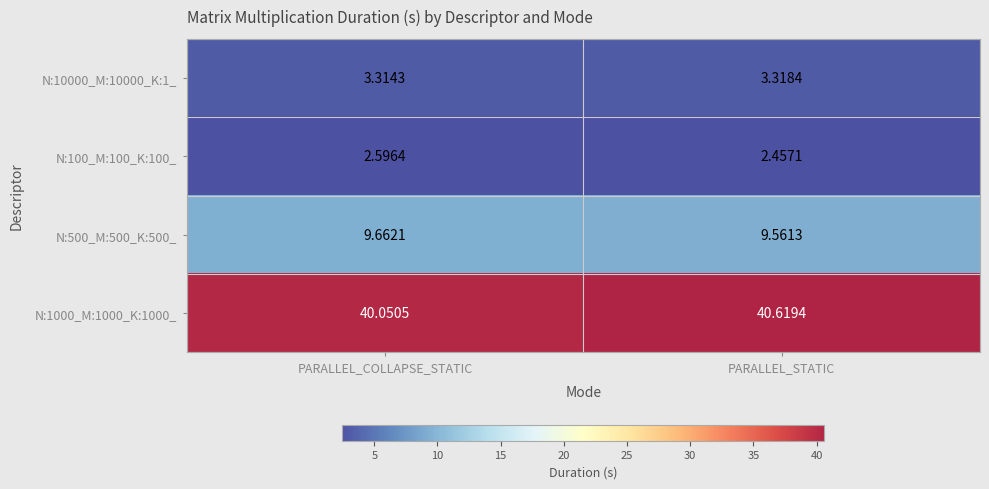

At which label is N:500_M:500_K:500_ closest to 9?

PARALLEL_STATIC